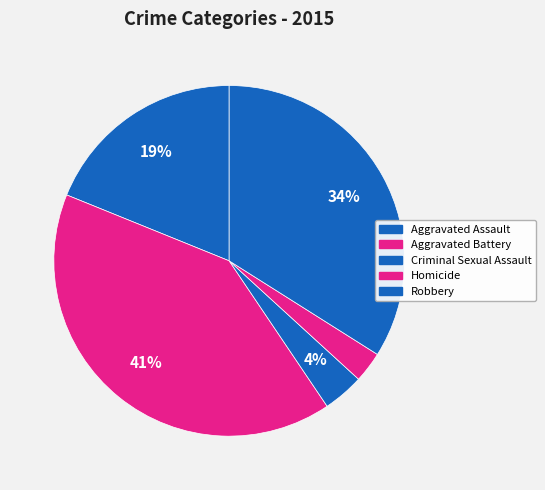

To the nearest percent, what portion does Criminal Sexual Assault represent?

4%